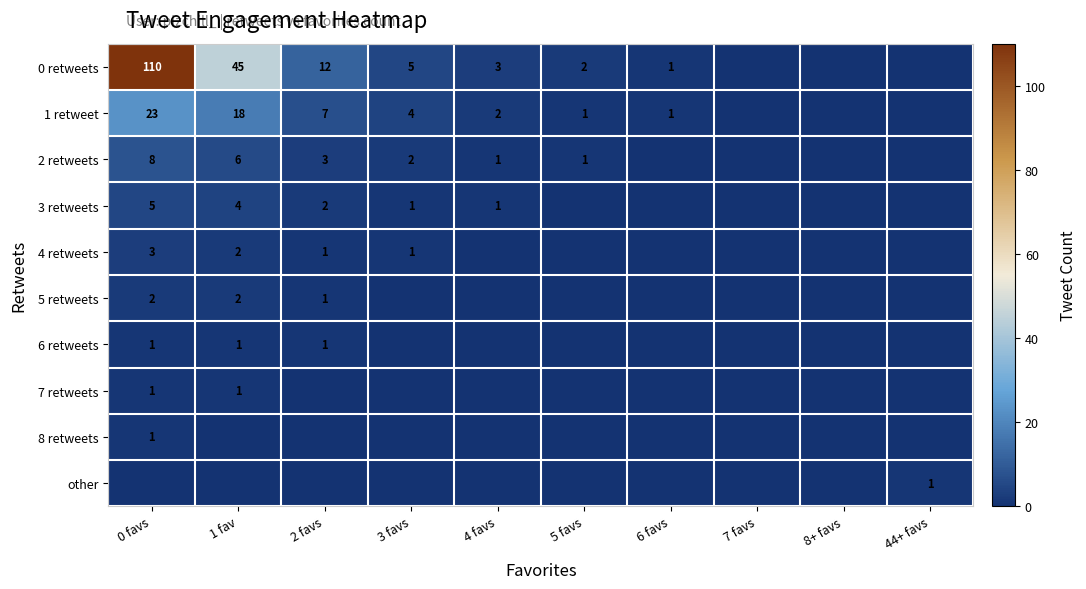

The 6 retweets series shows 1 at 2 favs. True or false?

True